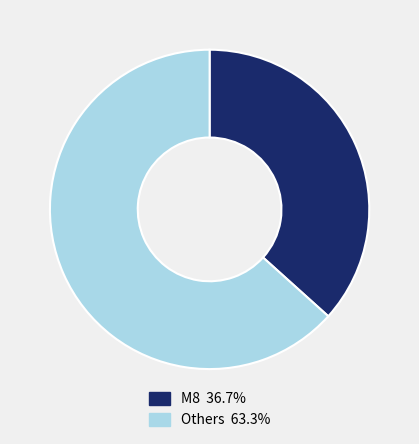

Is there any slice that represents more than half of the pie?

Yes